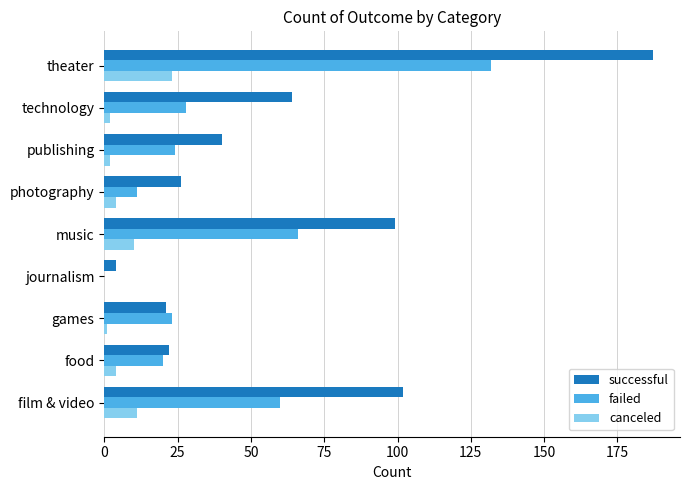

How many values in failed are above zero?

8